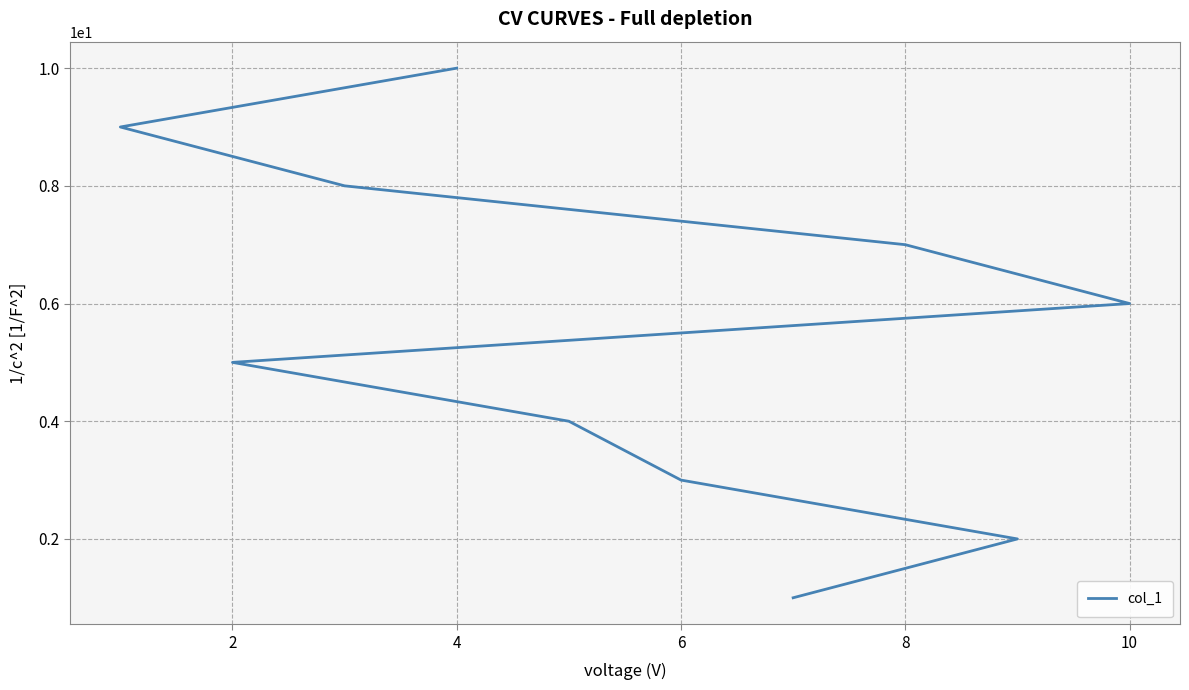

Does the chart display data point markers on the line(s)?

No